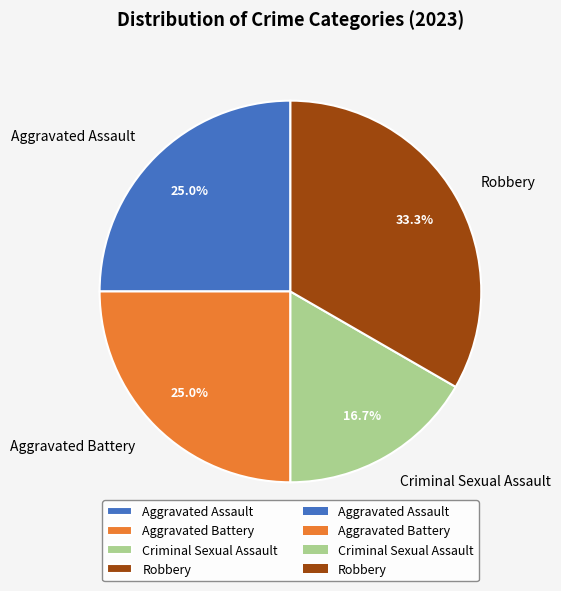

To the nearest percent, what is the difference between the largest and smallest slice percentages?

17%